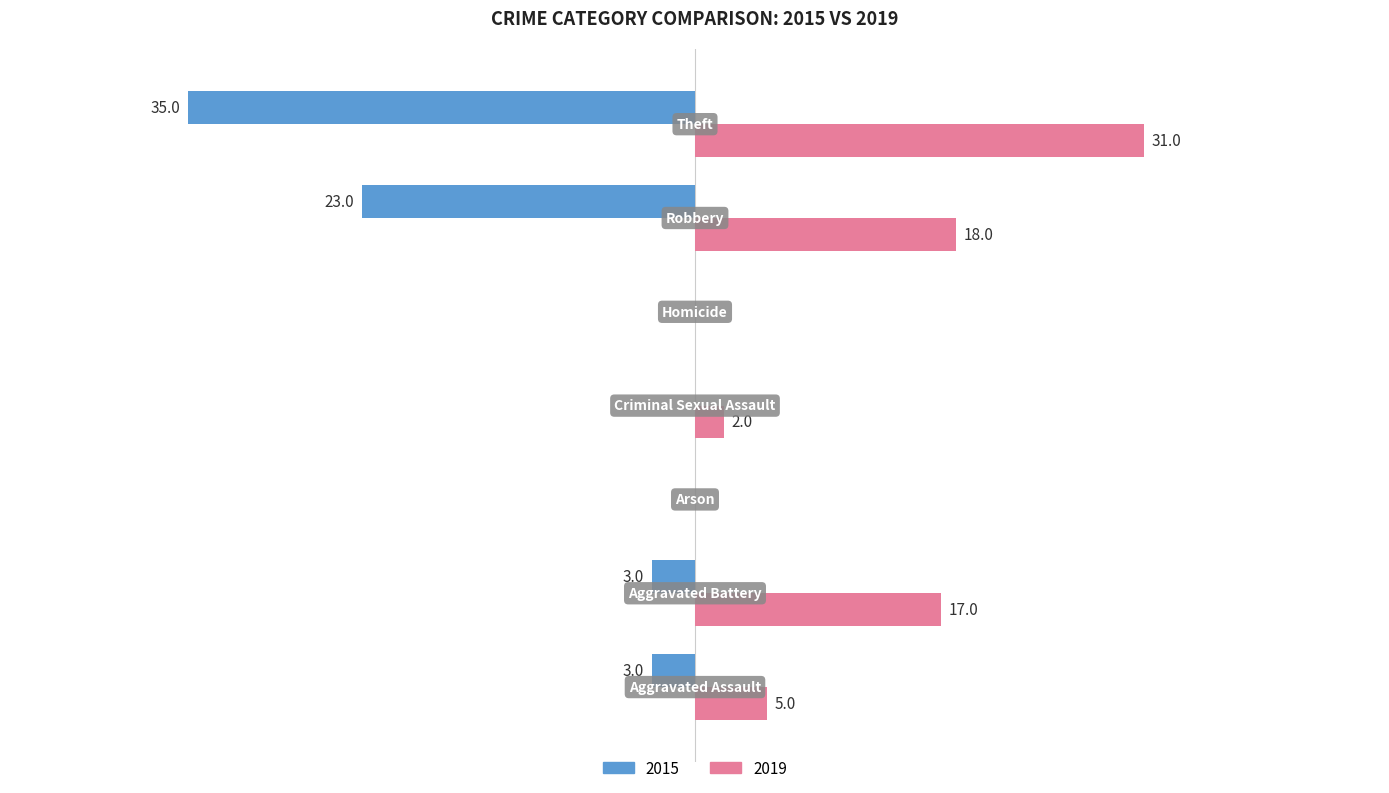

What are all the series names shown in the legend?

2015, 2019